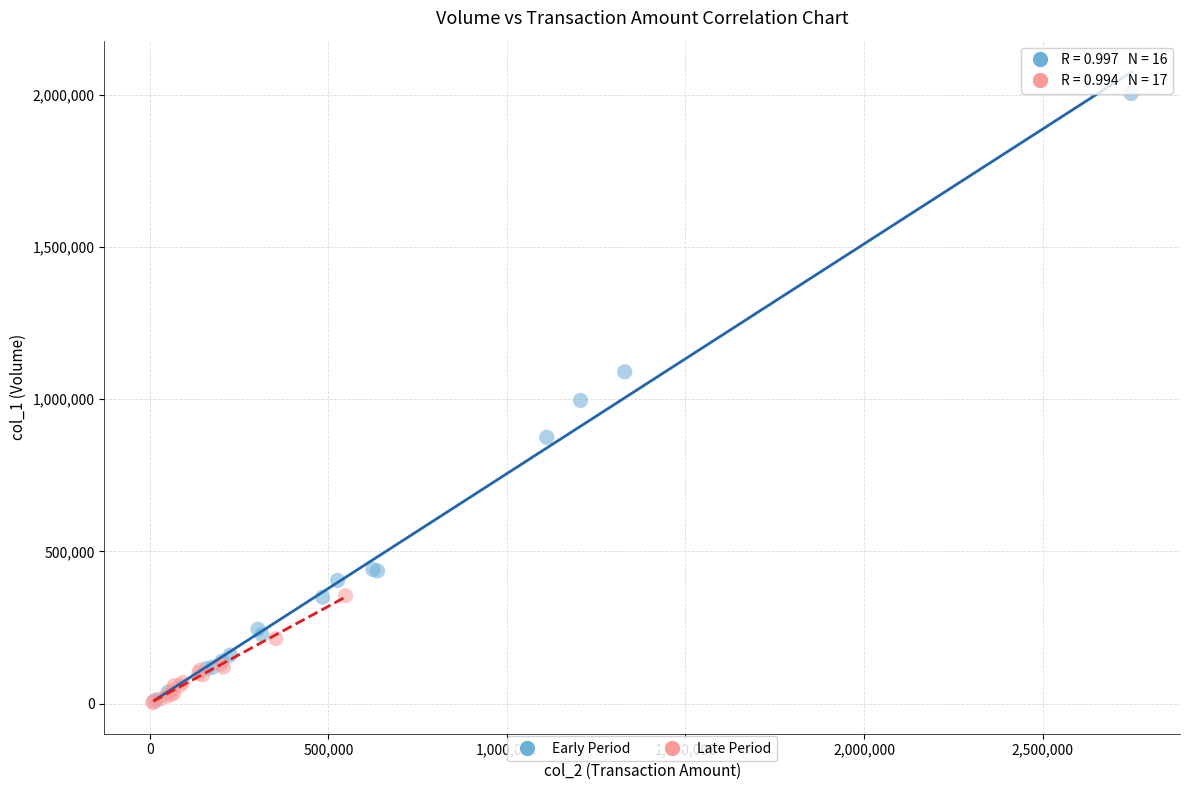

Which series reaches the maximum Y coordinate?

Early Period